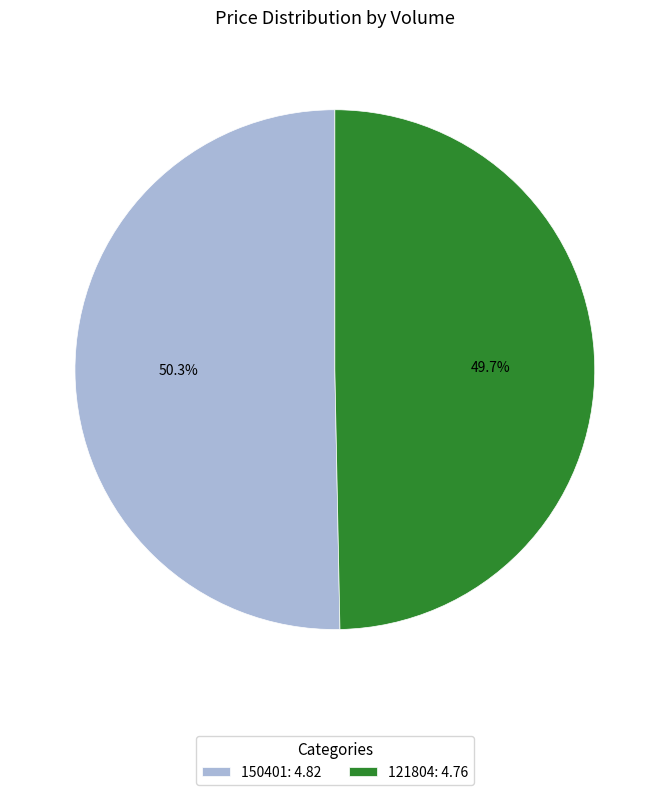

What is the smallest slice in the pie chart?

121804